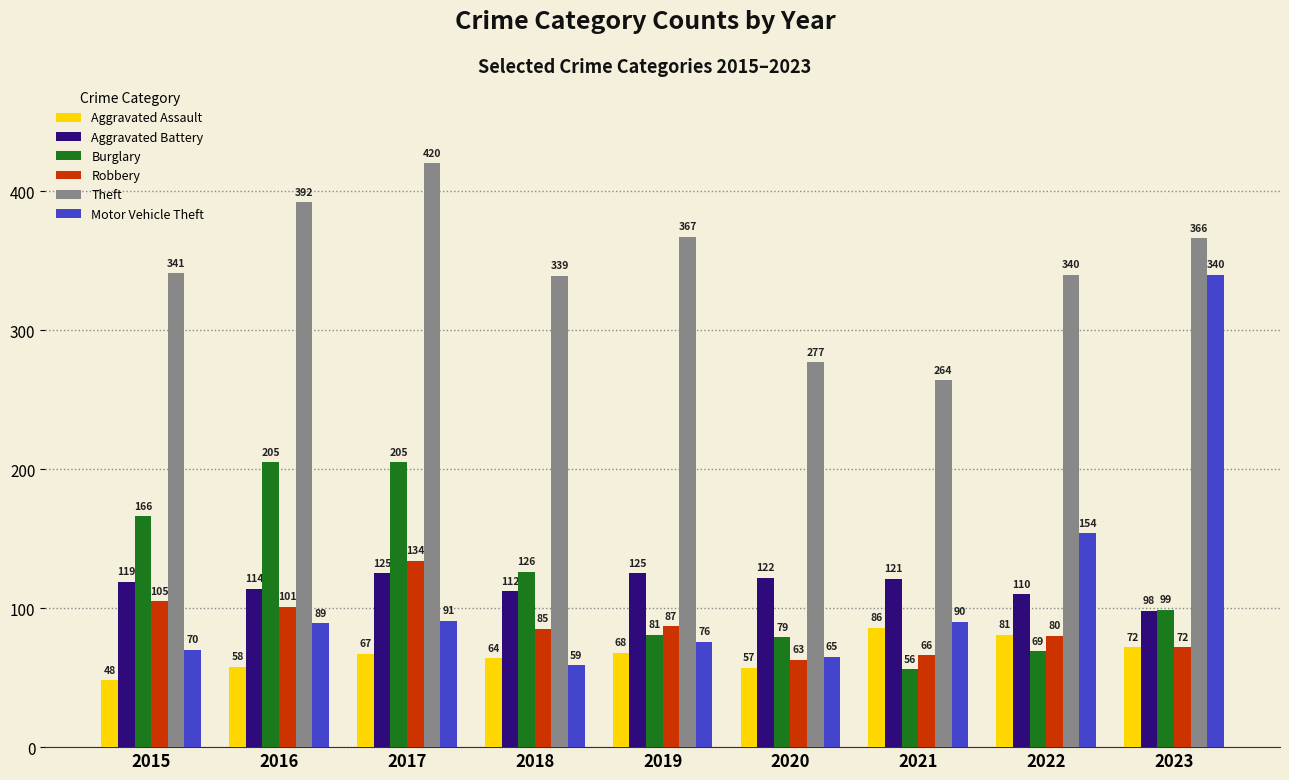

Which category has the highest value across all series?

2017